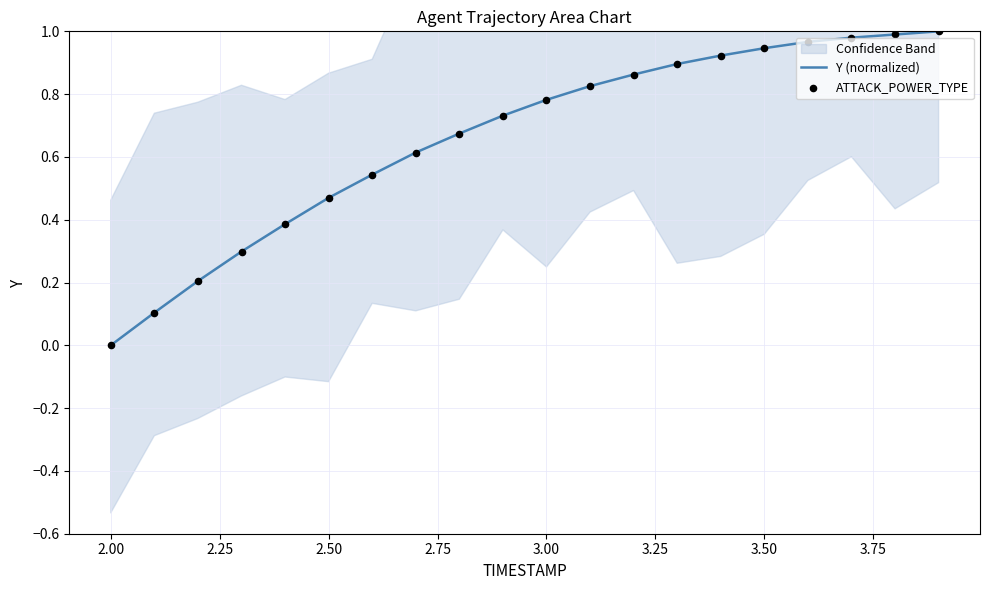

Which series has the widest spread of Y values?

Y (normalized)